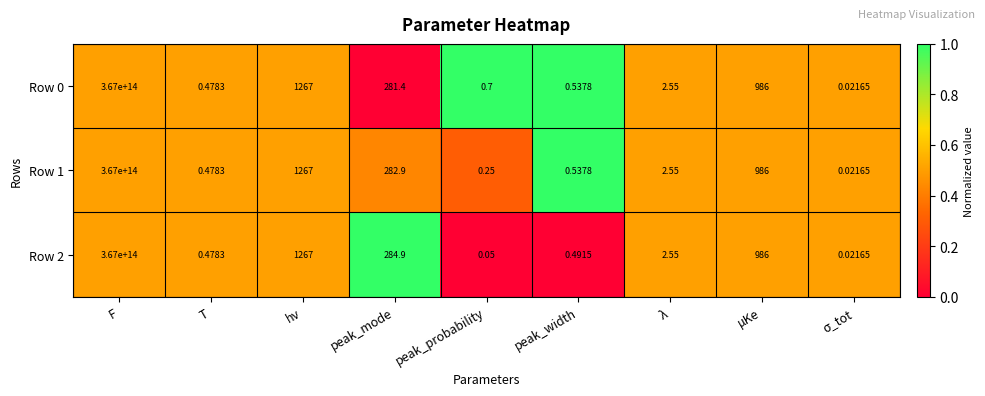

At which label does Row 0 reach its peak?

F